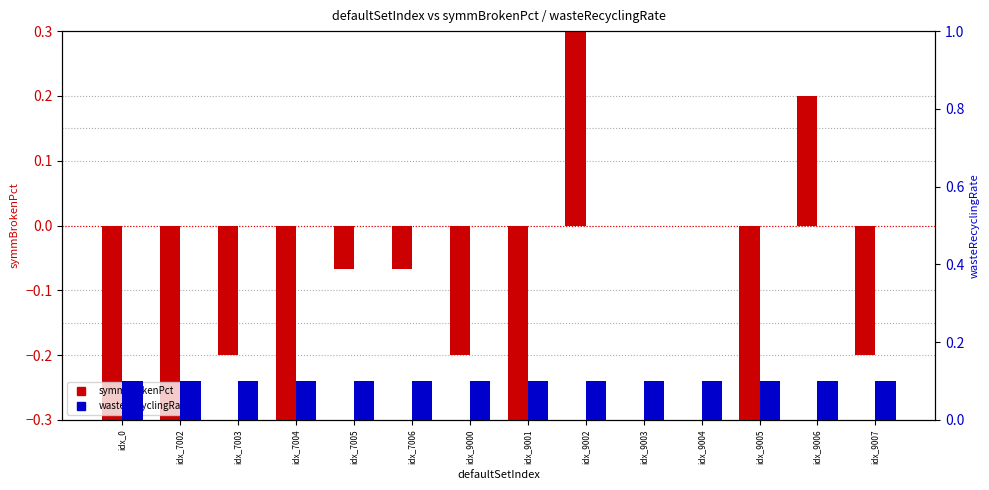

Reading right to left, extract all data points from this chart.

symmBrokenPct (centered): -0.2	0.2	-0.4	0.0	0.0	0.4	-0.4	-0.2	-0.1	-0.1	-0.4	-0.2	-0.4	-0.4
wasteRecyclingRate: 0.1	0.1	0.1	0.1	0.1	0.1	0.1	0.1	0.1	0.1	0.1	0.1	0.1	0.1